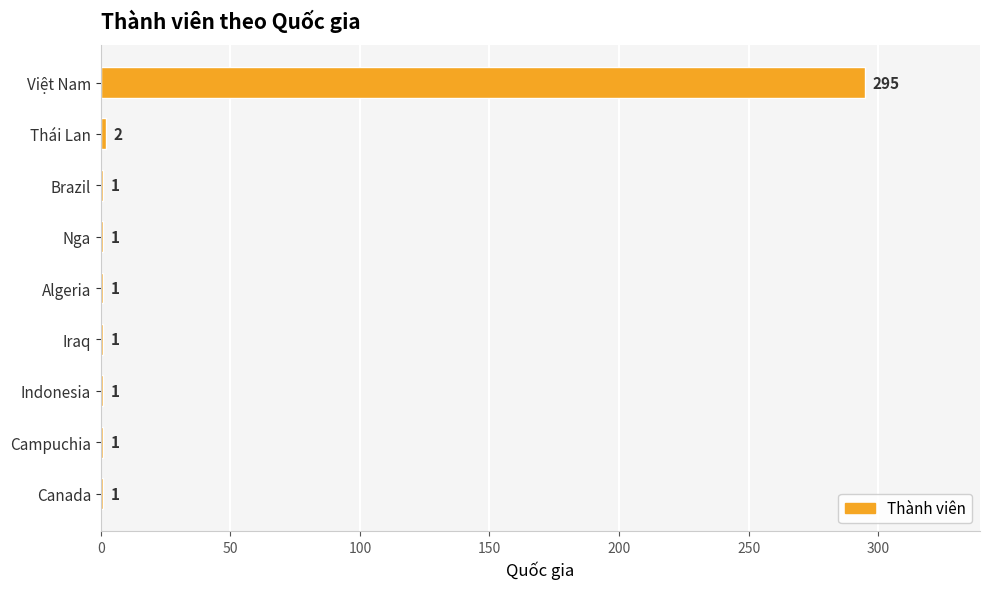

What is the maximum value shown in the chart?

295